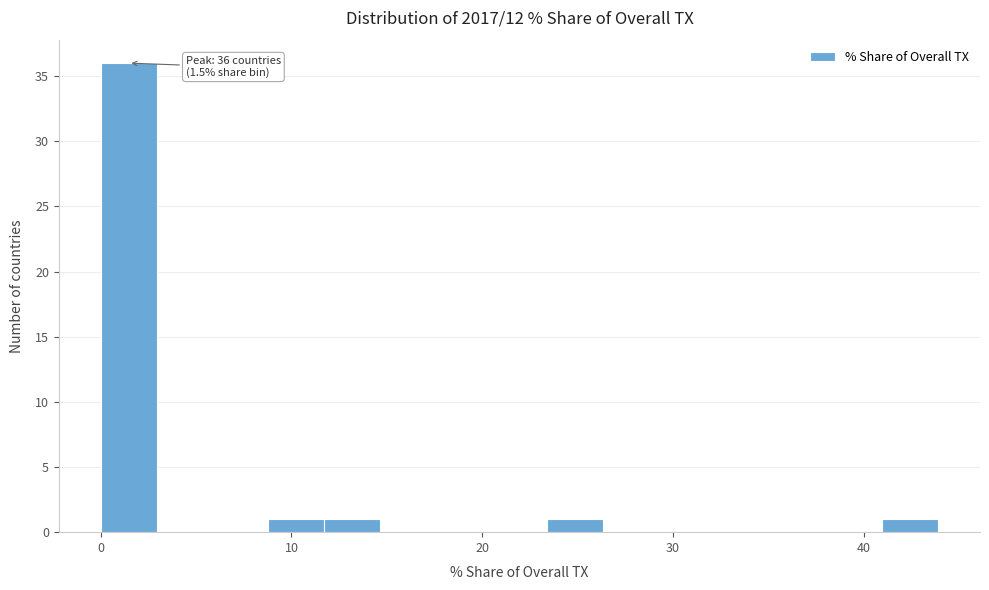

Around what value on the x-axis is the tallest bar? Give the approximate position of its centre, as read against the axis.

1